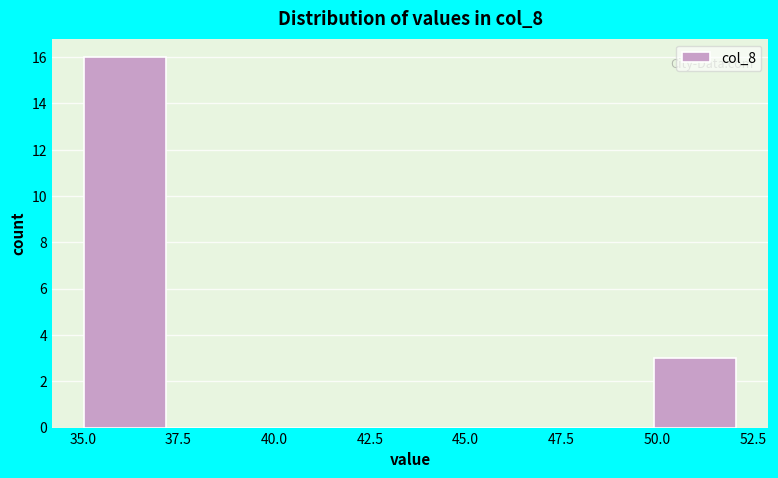

Reading left to right, list every bar in this chart as the range it spans on the x-axis followed by its height. Neither the bar edges nor the heights are printed on the chart, so give them approximately, as read against the axes.

35.0 to 37.0: 16
37.0 to 39.5: 0
39.5 to 41.5: 0
41.5 to 43.5: 0
43.5 to 45.5: 0
45.5 to 48.0: 0
48.0 to 50.0: 0
50.0 to 52.0: 3